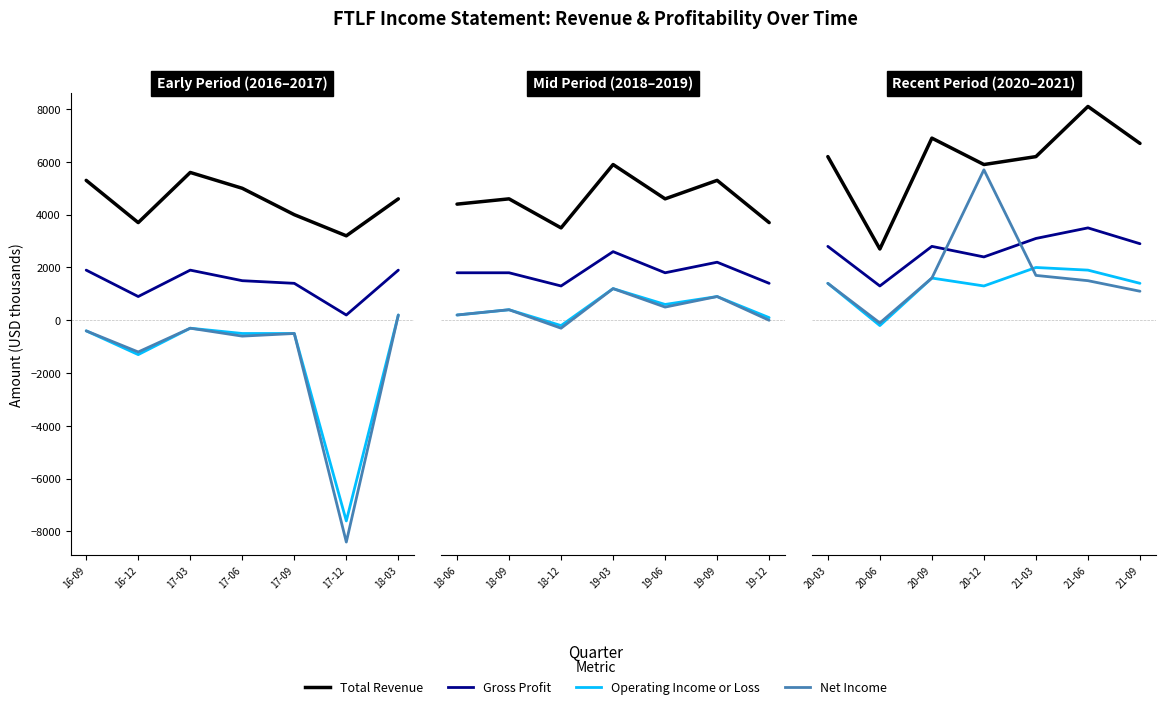

True or false: Operating Income or Loss has a value of 1189 at 21-03.

False